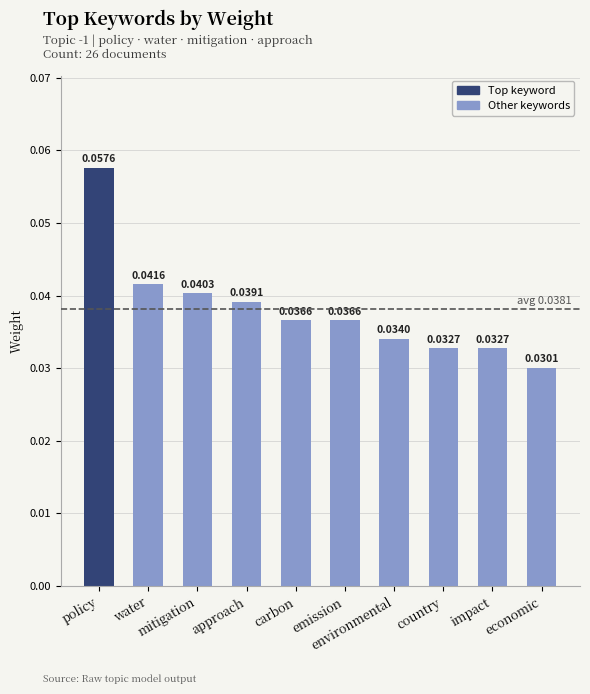

Between environmental and mitigation, which is larger?

mitigation